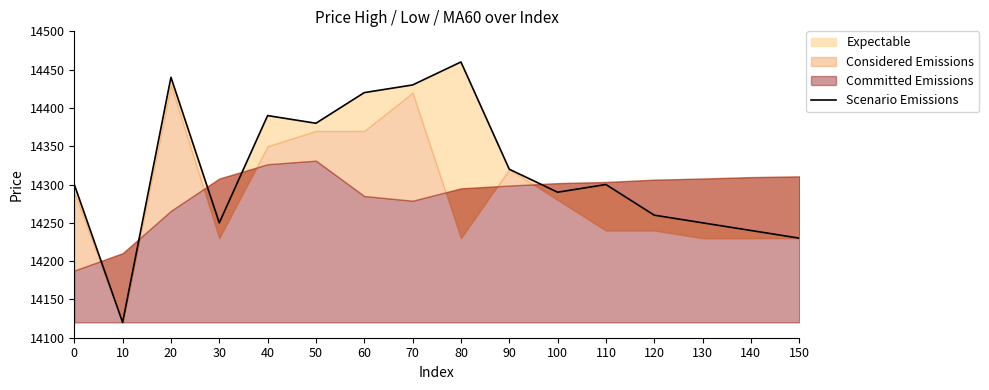

What is the value of the 1st point from the left?

14300